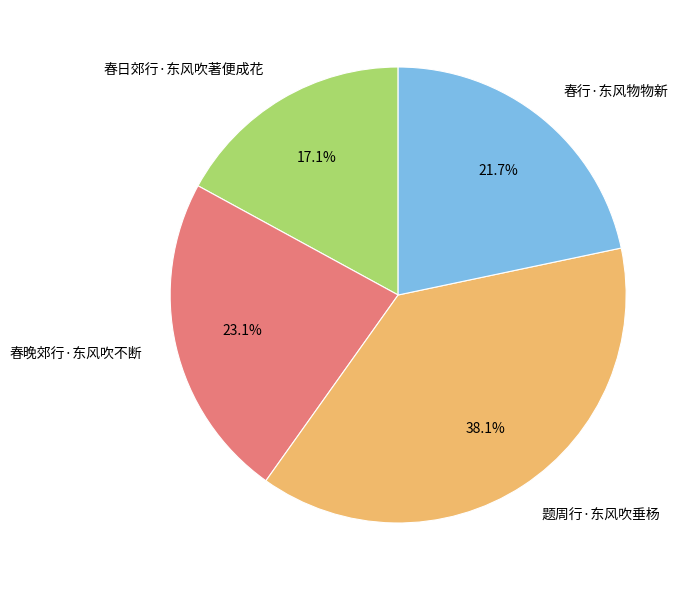

The 春晚郊行·东风吹不断 slice represents 38% of the pie. True or false?

False